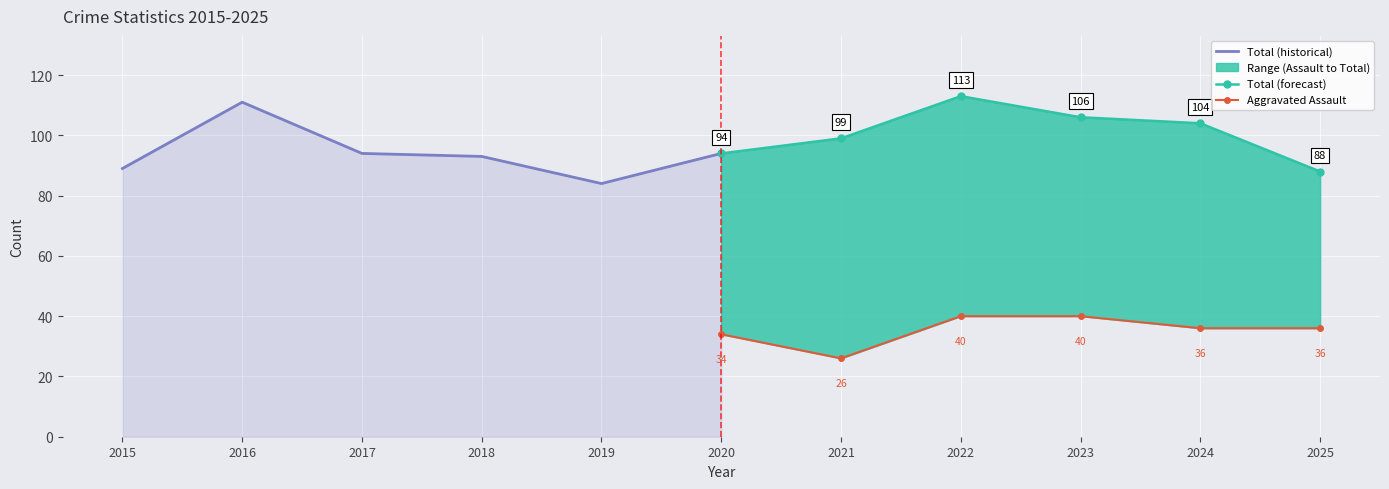

True or false: Aggravated Assault has more than 0 points higher than both neighbors.

False